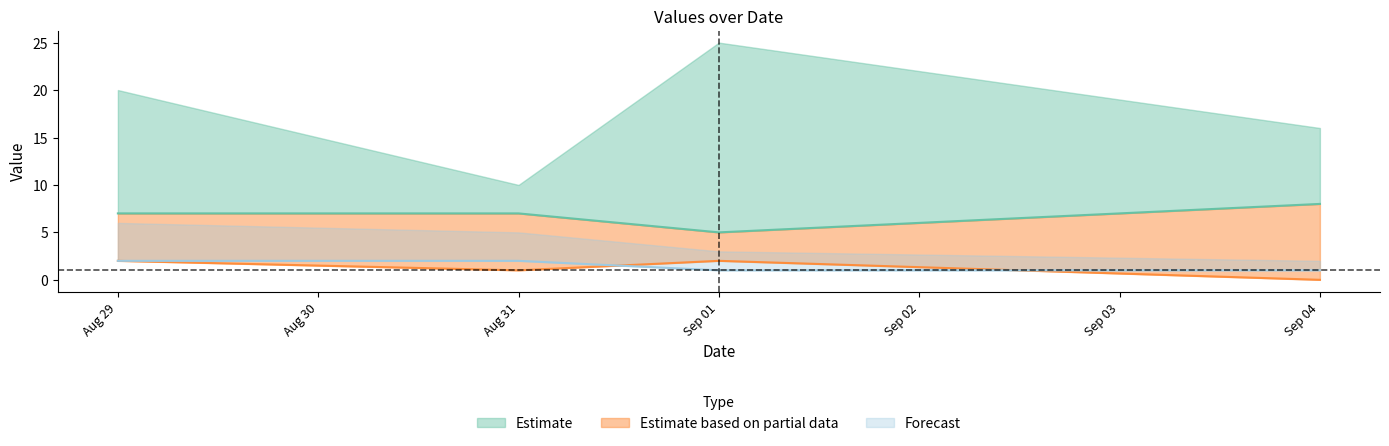

At how many categories does at least one series exceed 0?

4